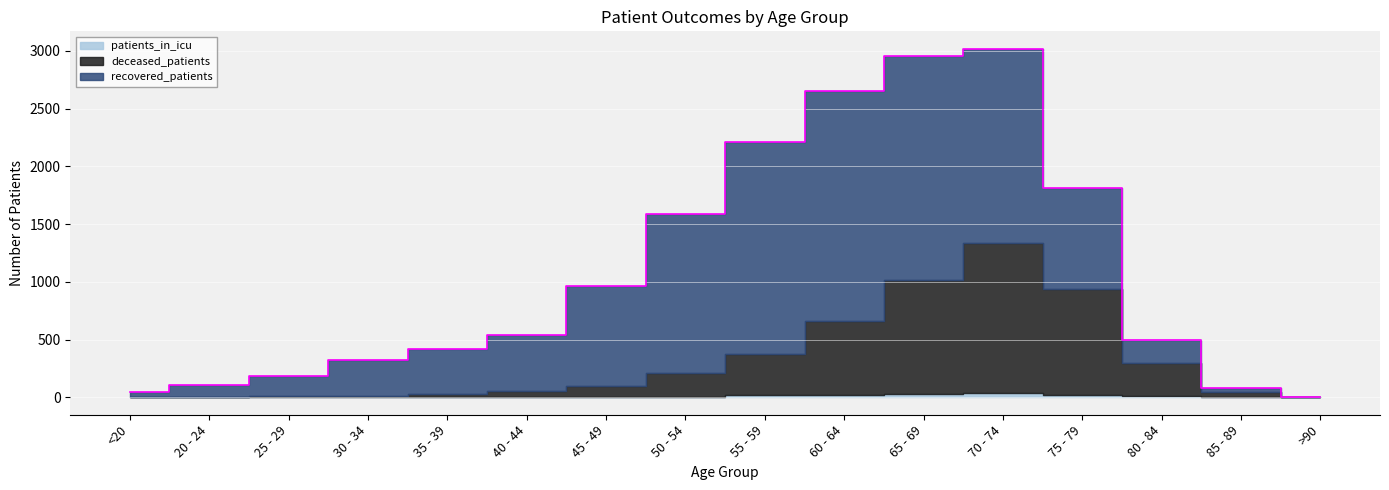

At which label is patients_in_icu closest to 19?

75 - 79